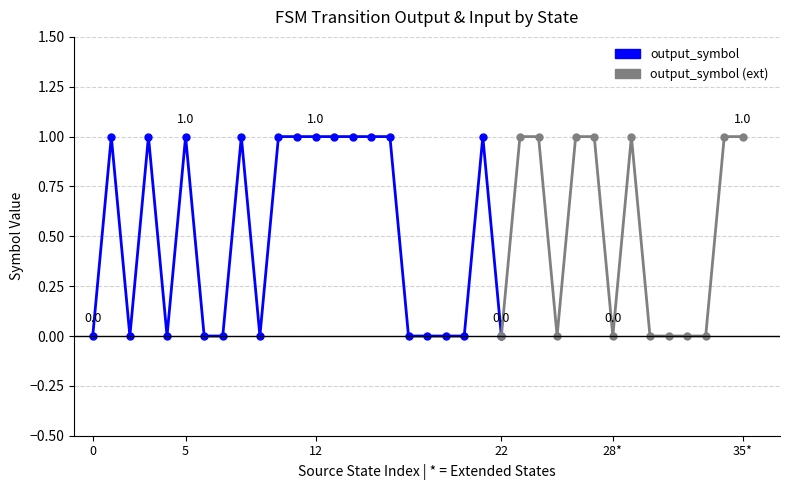

What is the highest value of the output_symbol series?

1